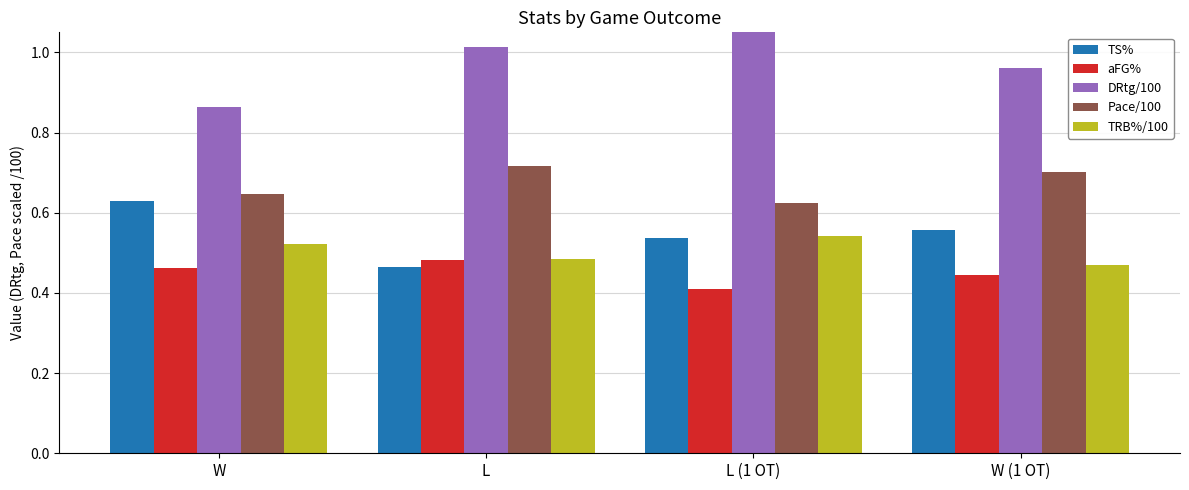

What is the value of the DRtg/100 bar at the 2nd from the left?

1.0